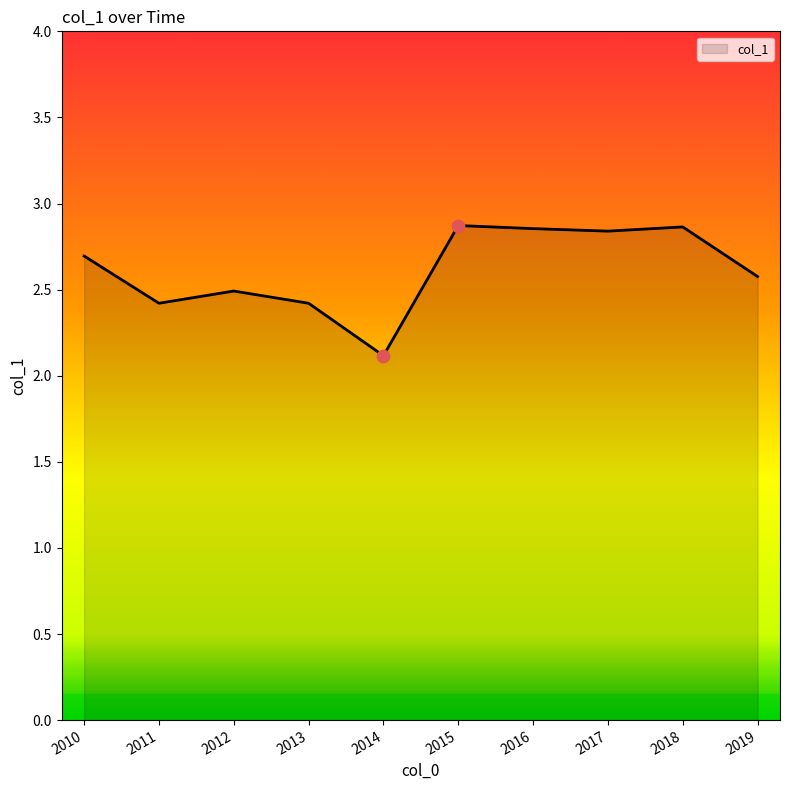

What is the change in value from 2010 to 2013?

-0.3